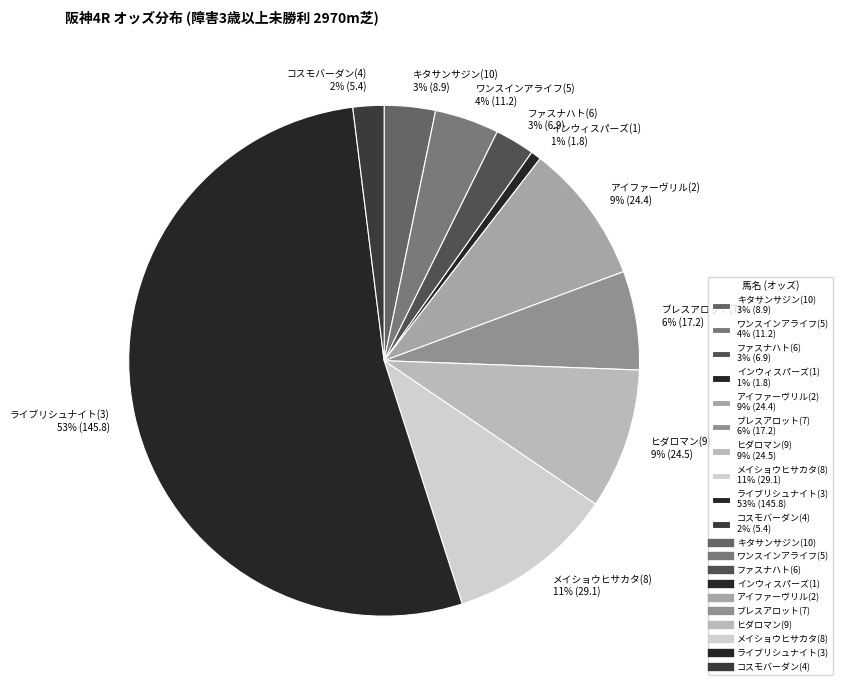

Count the number of slices in the pie.

10